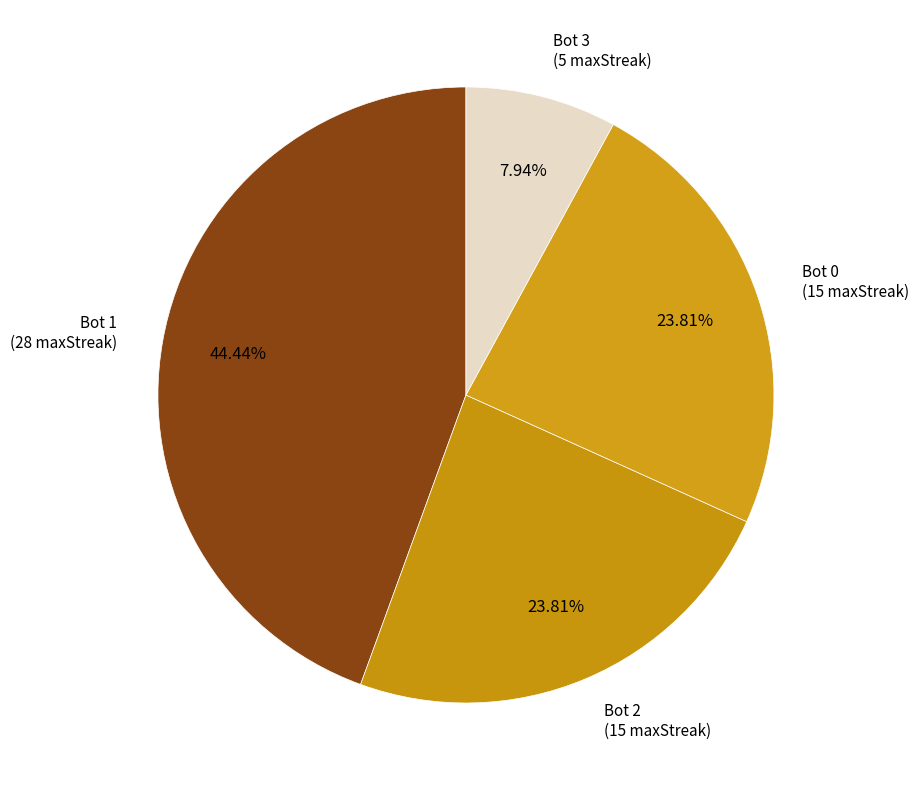

Is the sum of Bot 2 and Bot 0 greater than half?

No